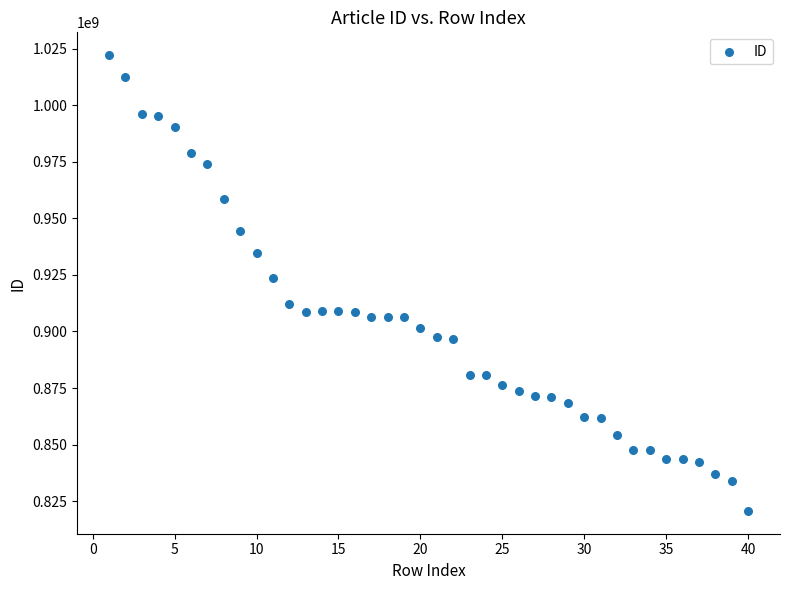

What is the range of Y values (max minus min)?

201530975